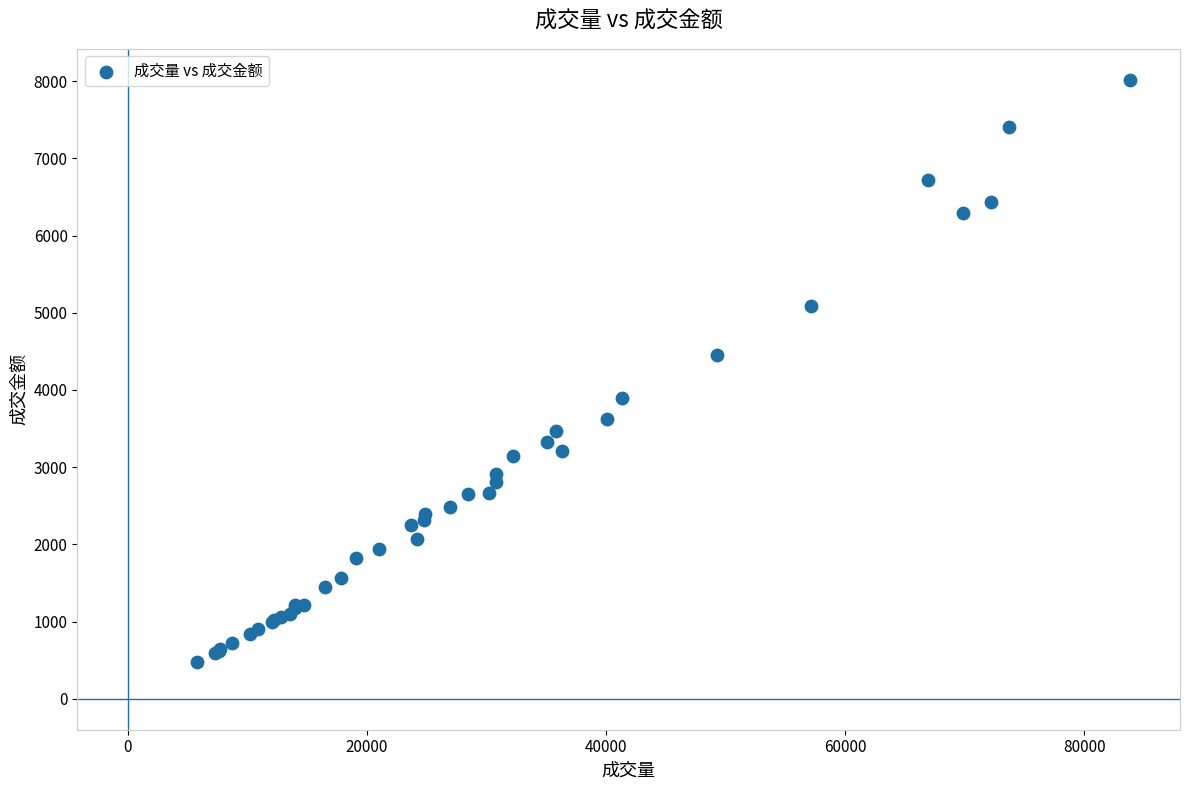

What Y value in the scatter plot is closest to 4247?

4448